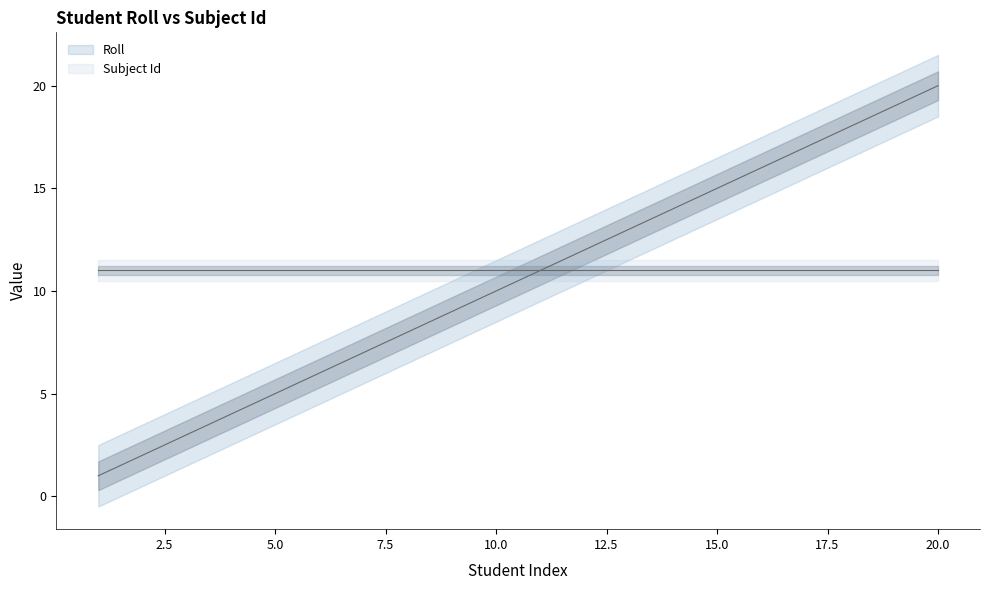

Which label corresponds to the largest value in the chart?

20